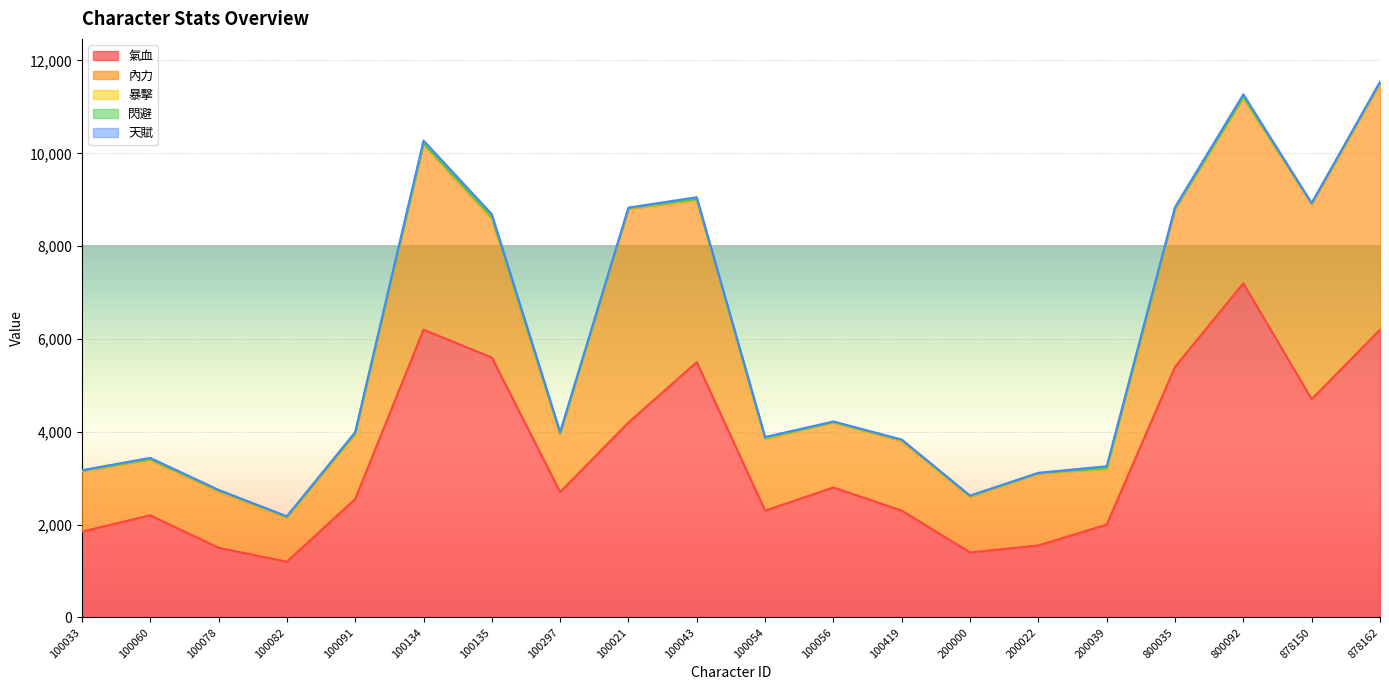

At how many categories does at least one series exceed 1361?

19